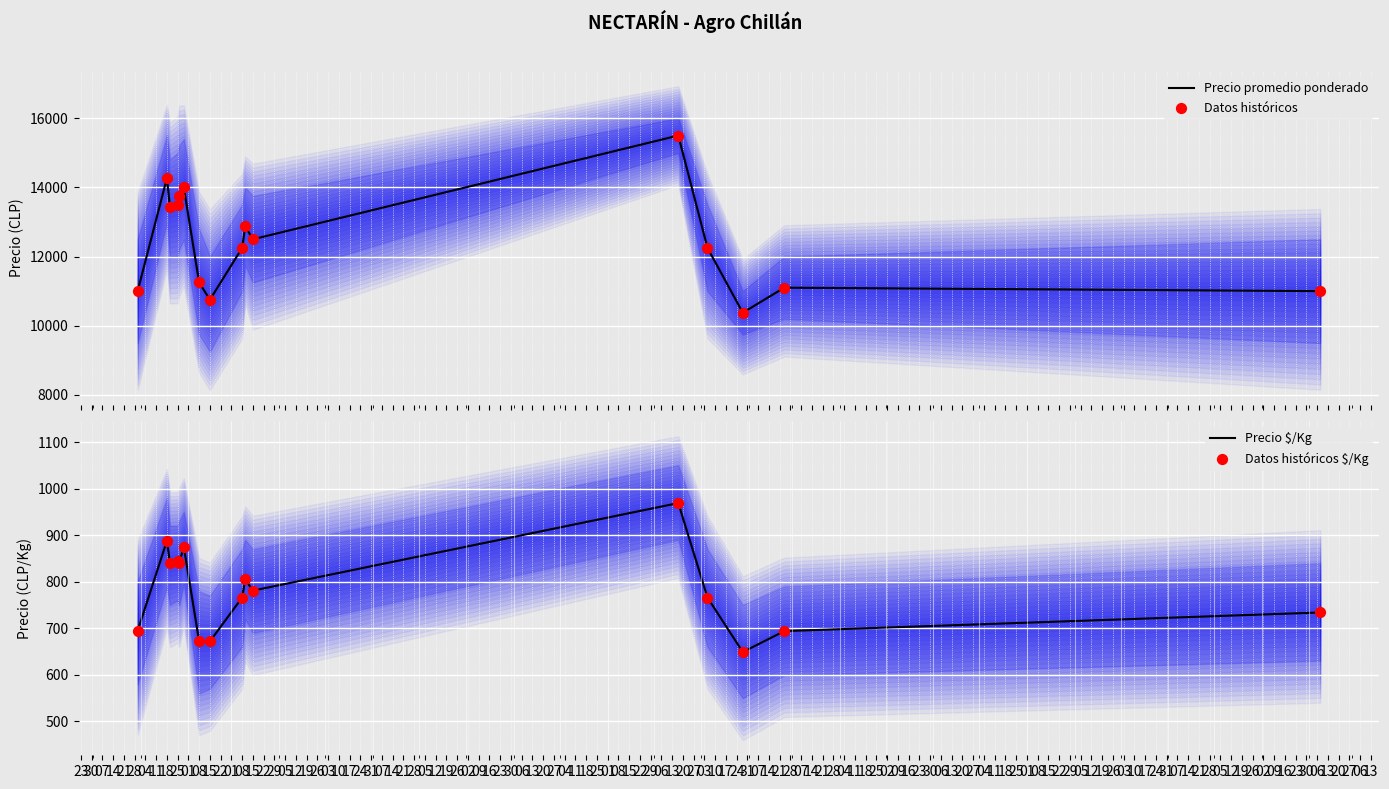

What are all the series names shown in the legend?

Precio promedio ponderado, Datos históricos, Precio $/Kg, Datos históricos $/Kg